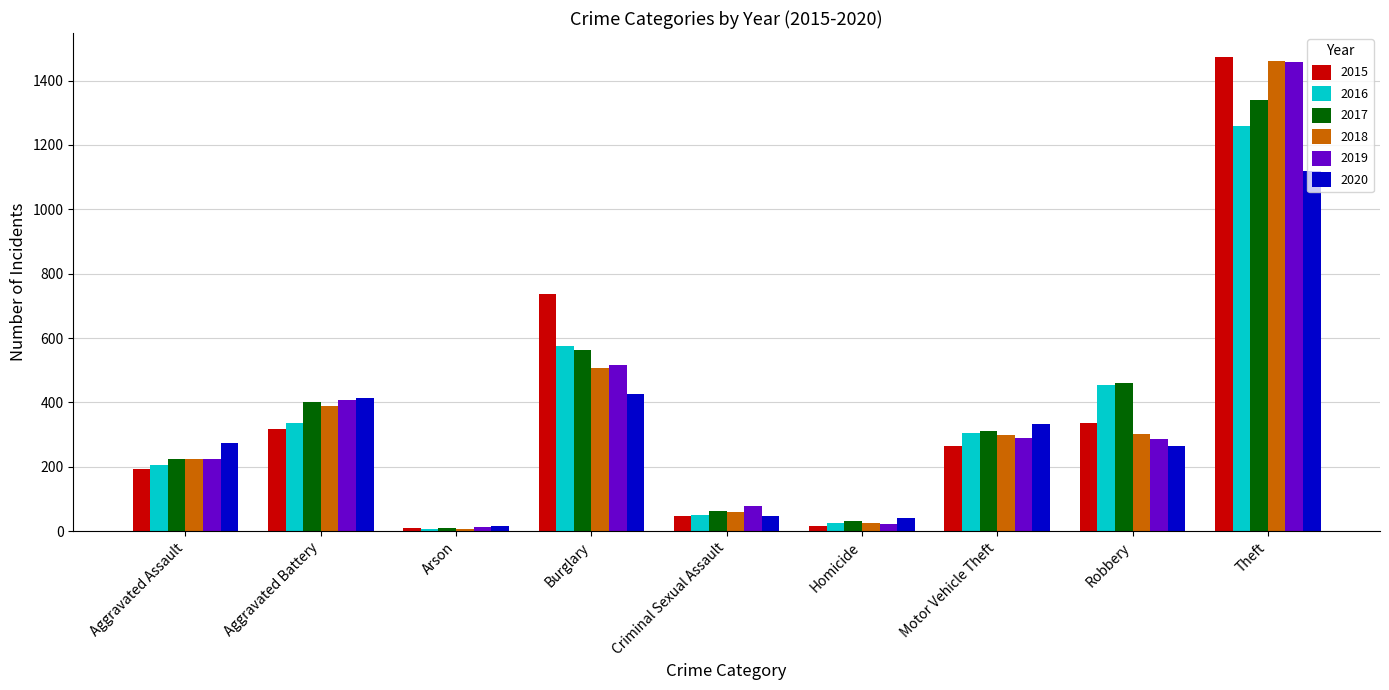

How many data points in 2015 are less than 263?

4